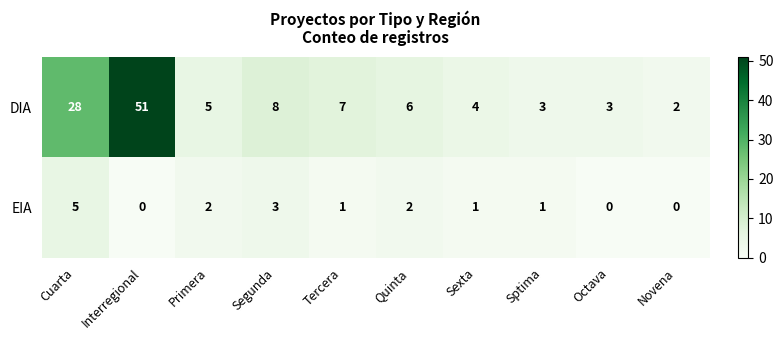

What is the greatest value displayed?

51